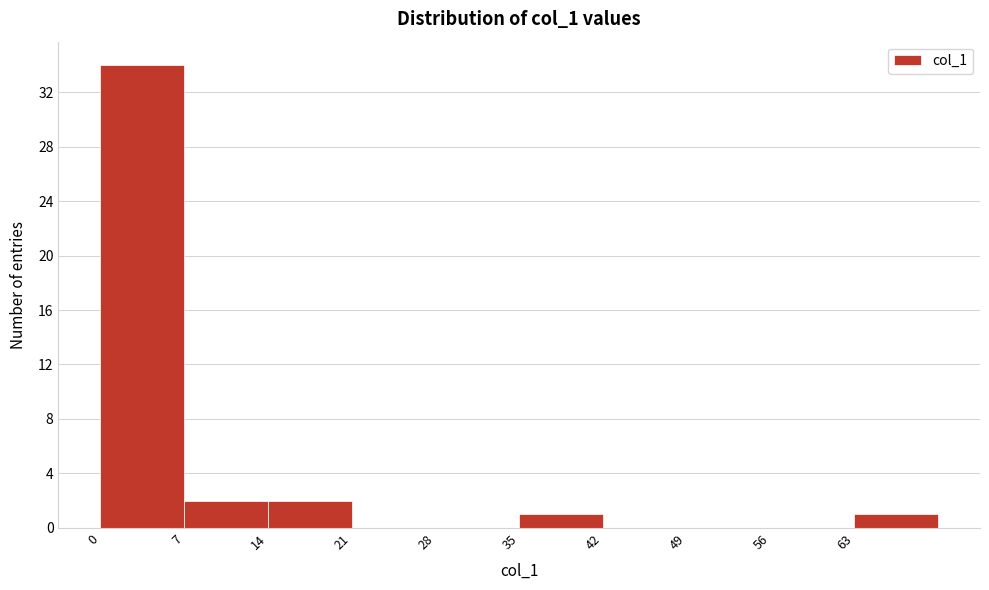

Which range on the x-axis has the tallest bar?

0 to 7